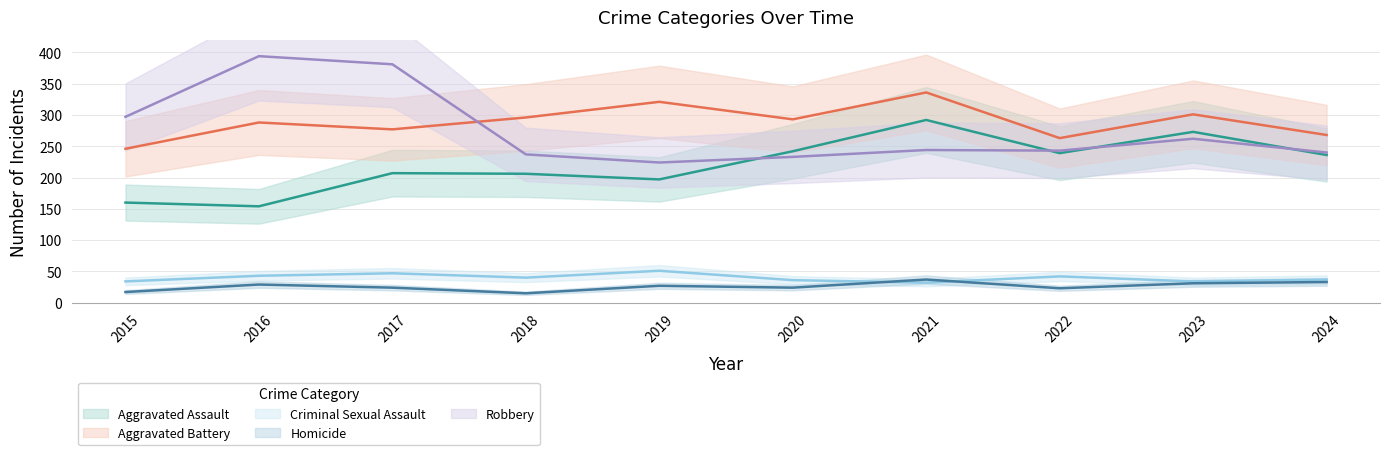

Which series has the largest range (max minus min)?

Robbery